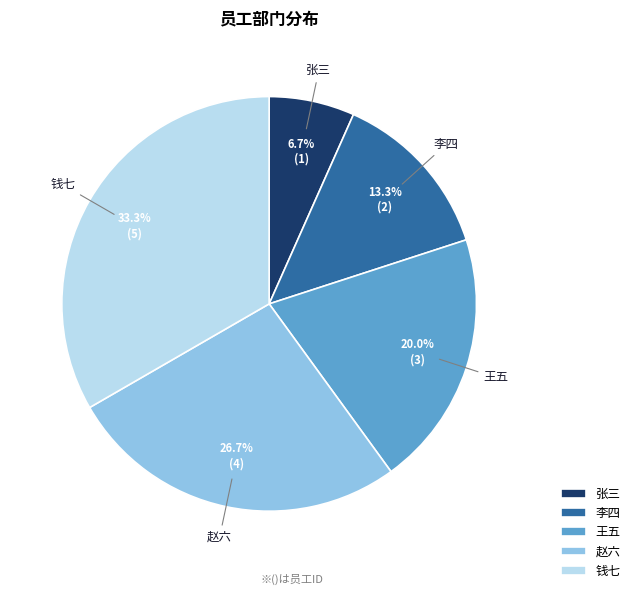

Does 张三 account for over 50% of the chart?

No